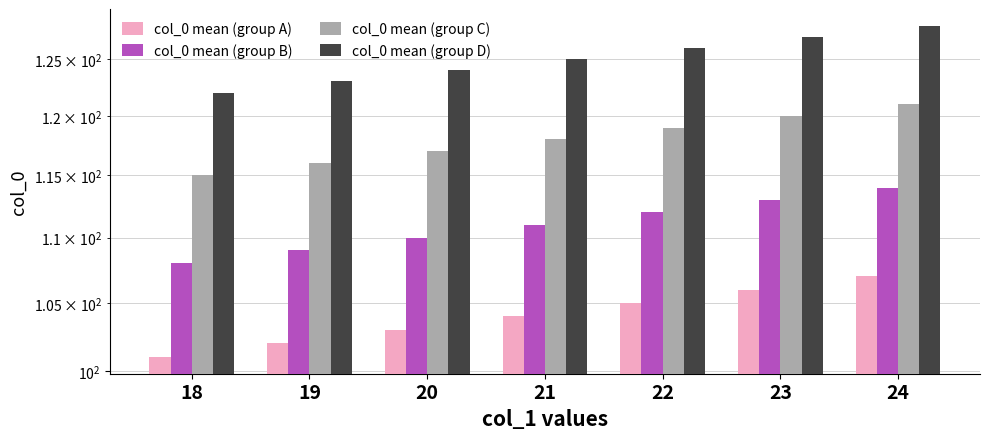

Which category has the highest value across all series?

24